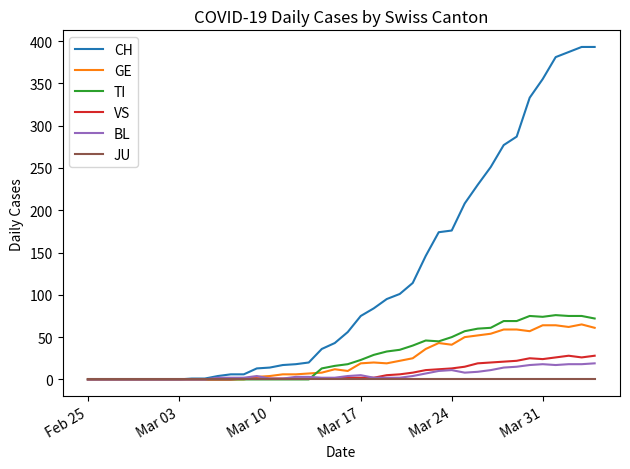

What is the maximum value for TI?

76